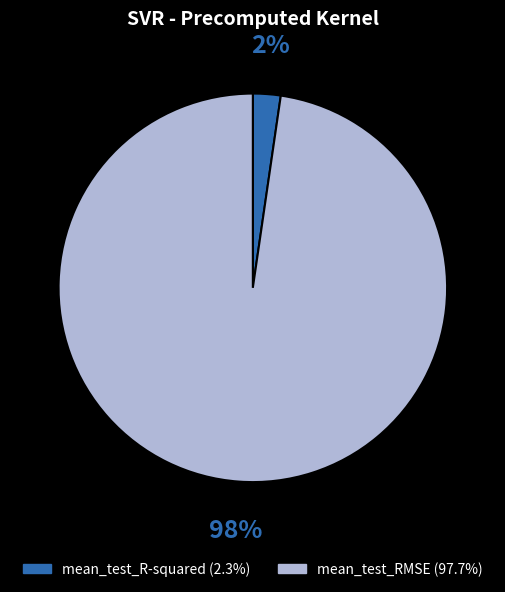

To the nearest percent, what is the combined percentage of mean_test_RMSE and mean_test_R-squared?

100%